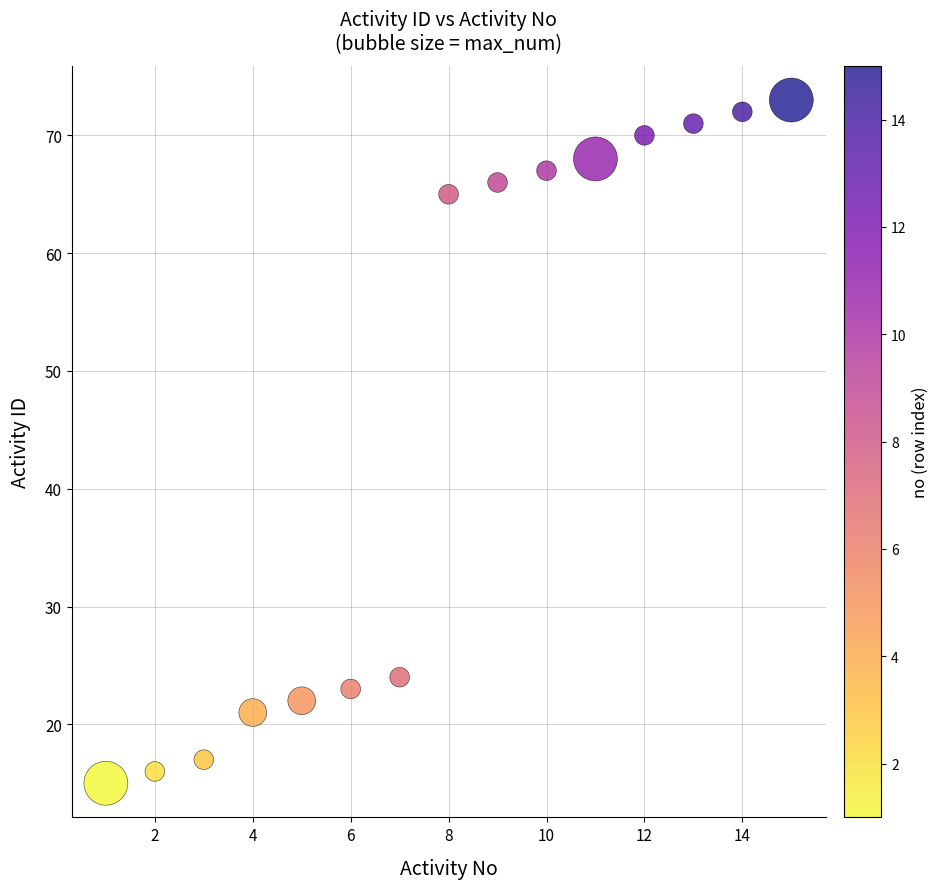

What is the range of X values (max minus min)?

14